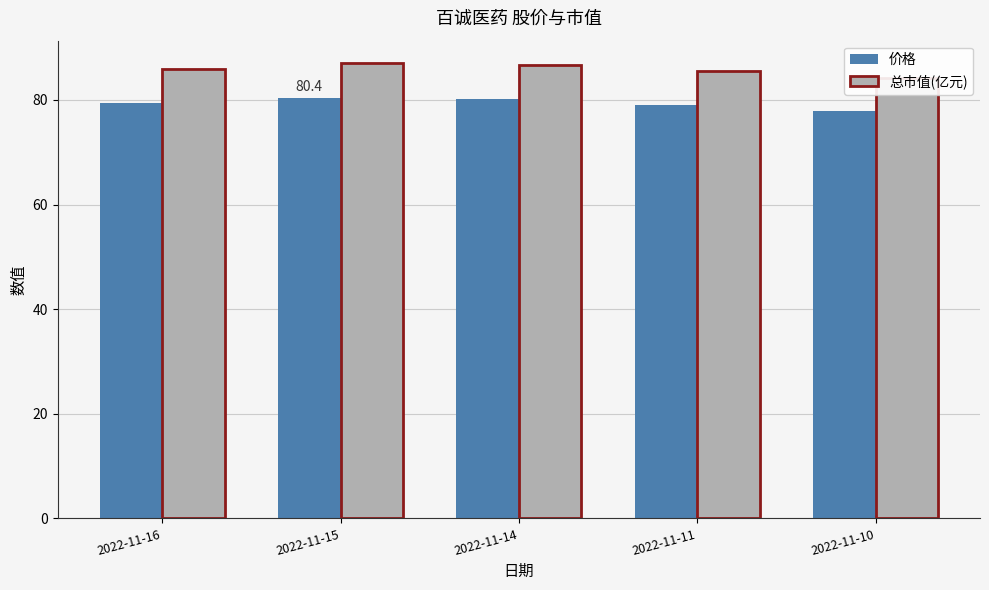

What is the difference between the highest and lowest values at 2022-11-15?

6.6